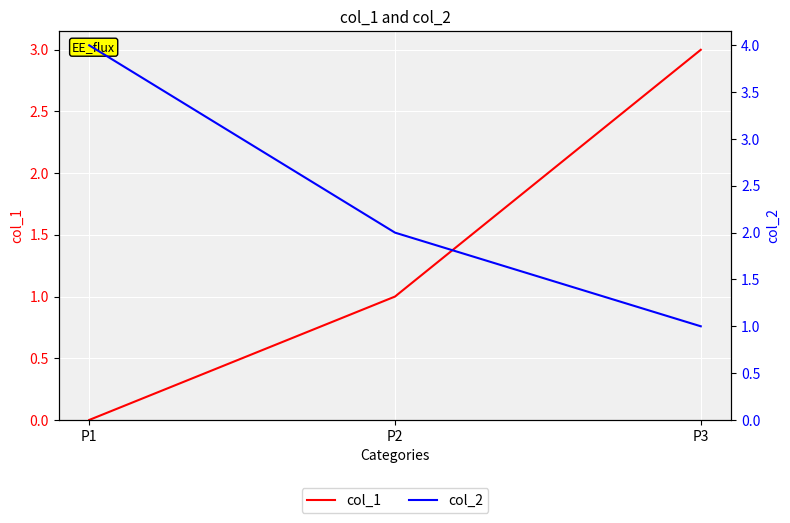

What is the total value across all series at P1?

4